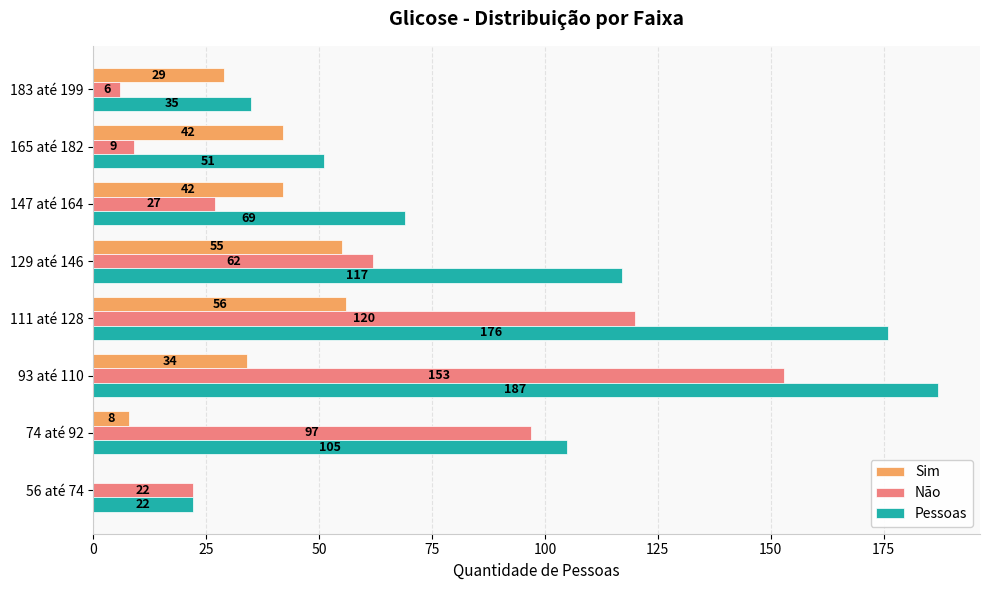

What is the total value across all series at 183 até 199?

70